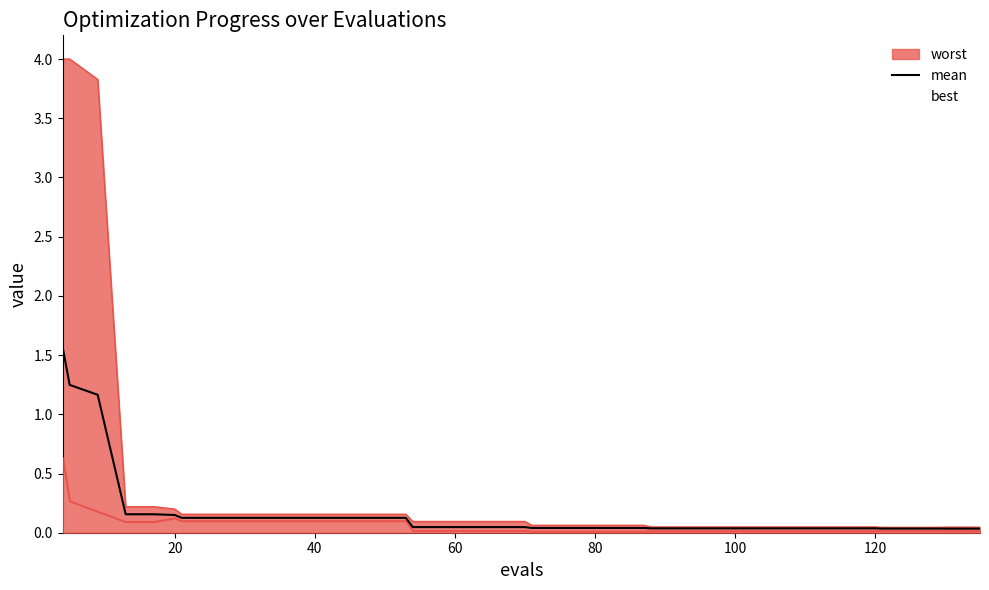

What is the difference between the second highest and second lowest values?

1.2